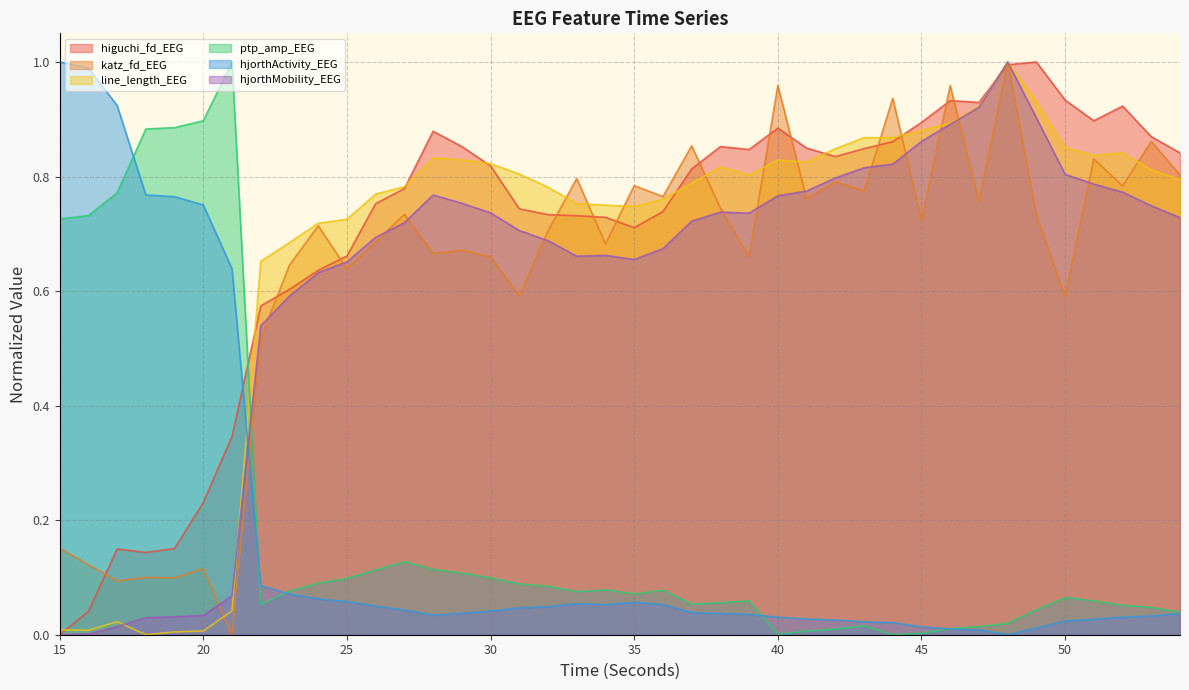

Which has a higher value, 23 or 43?

43